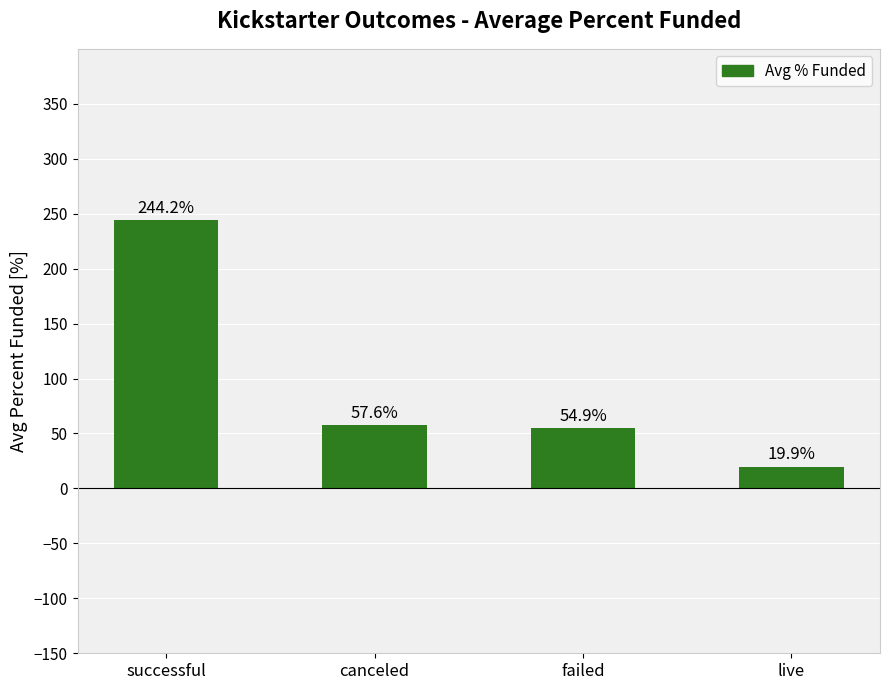

What is the average value?

94.1